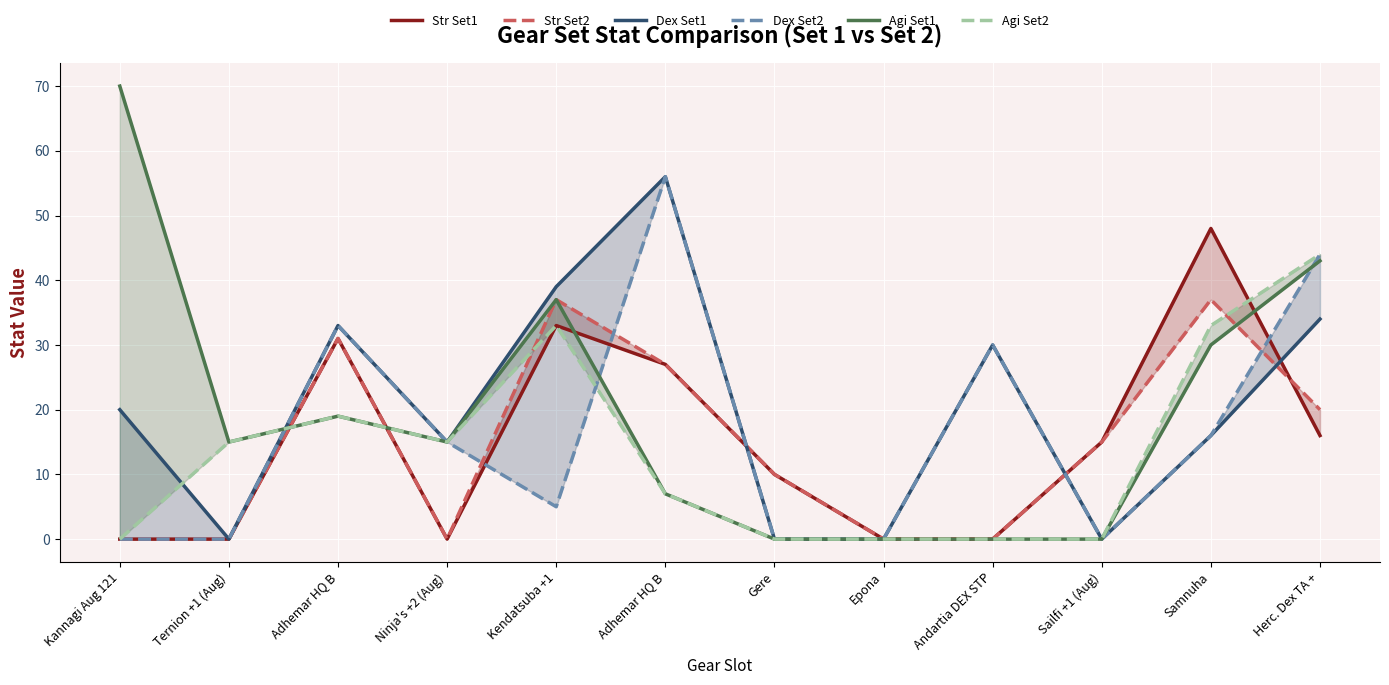

How many interior local peaks does the Agi Set2 series have?

2